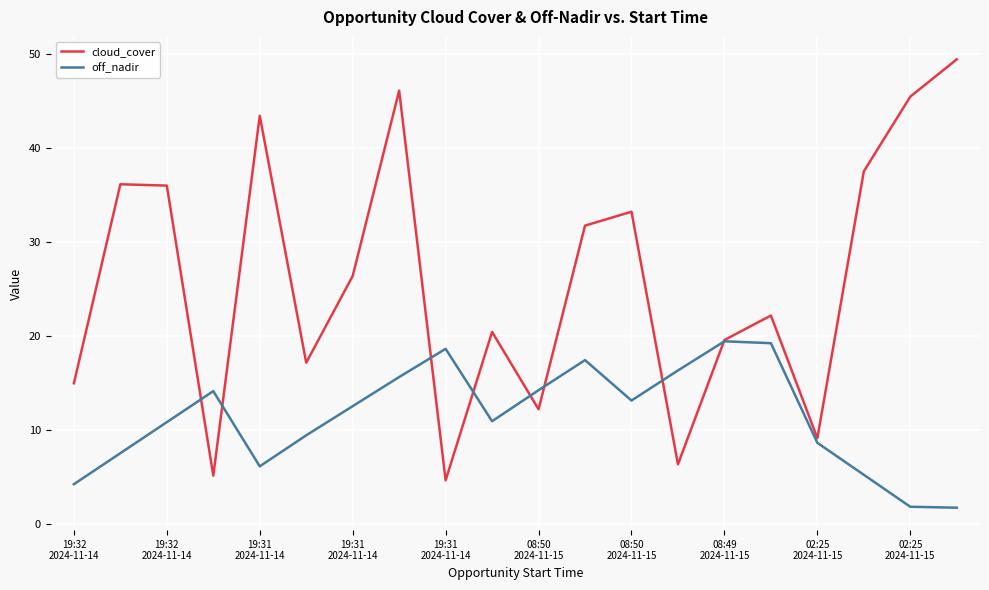

At how many categories does at least one series exceed 39?

4